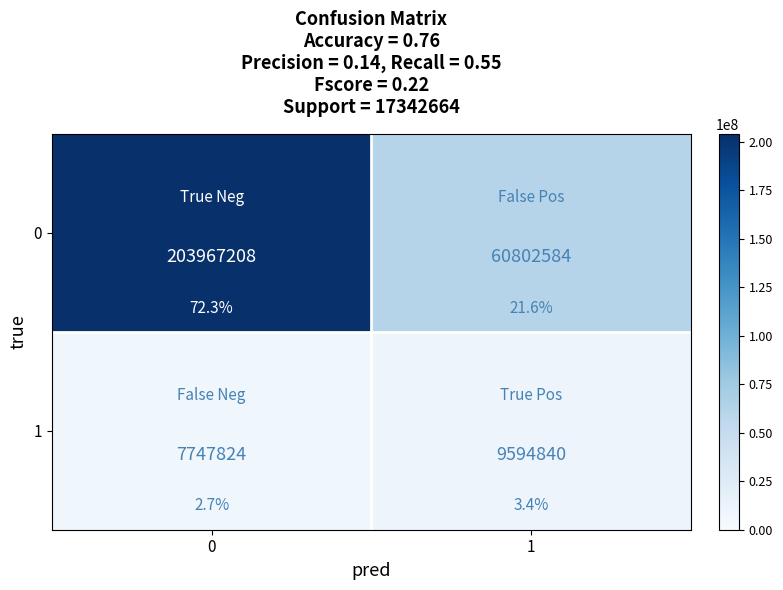

True or false: row_1 has a value of 13174214 at 0.

False